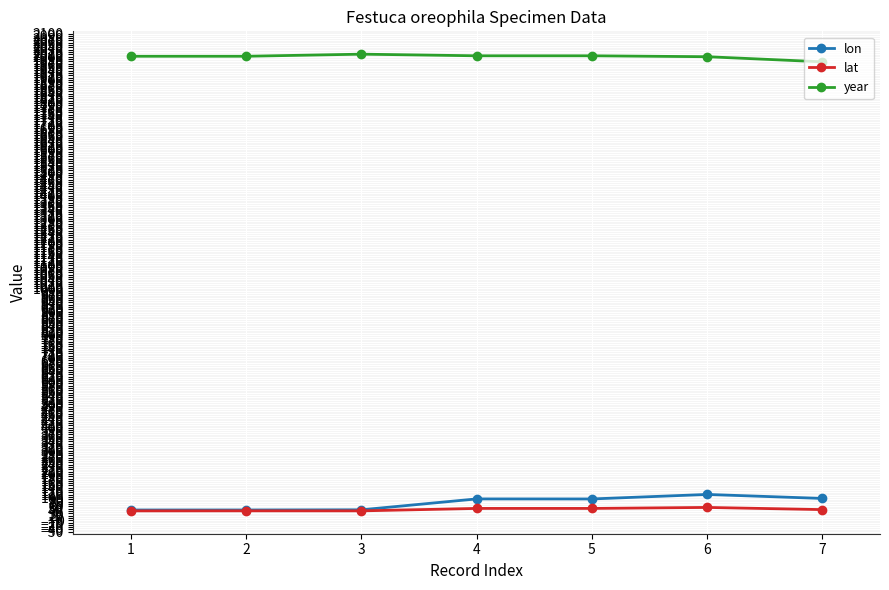

True or false: lat has more than 0 interior local peaks.

True